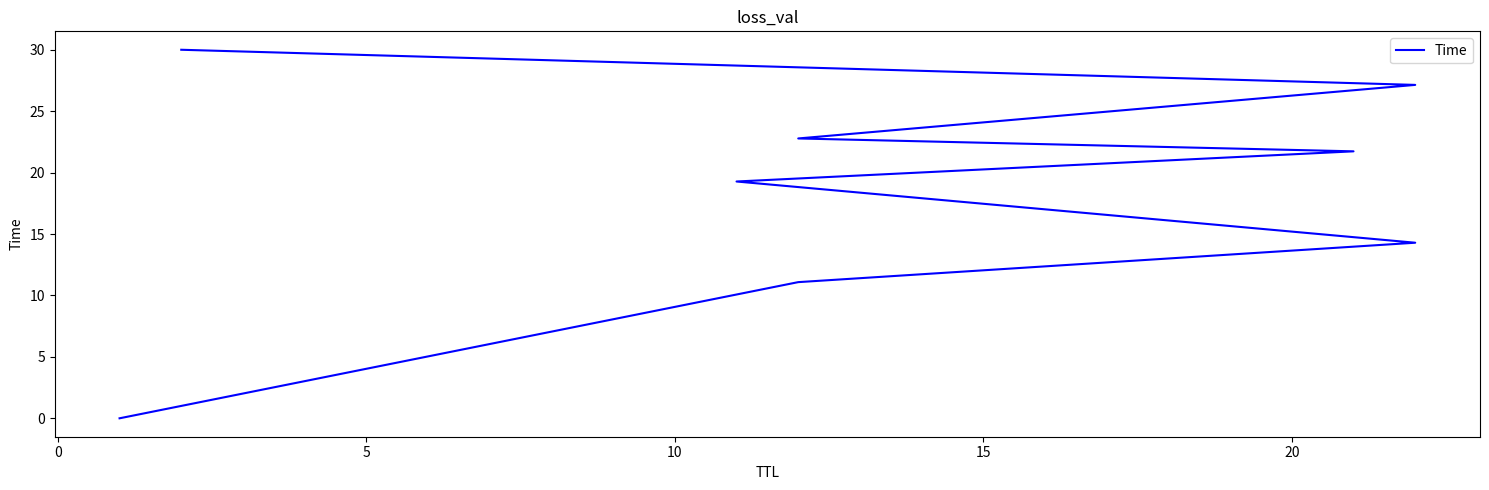

How many lines are shown in the chart?

1